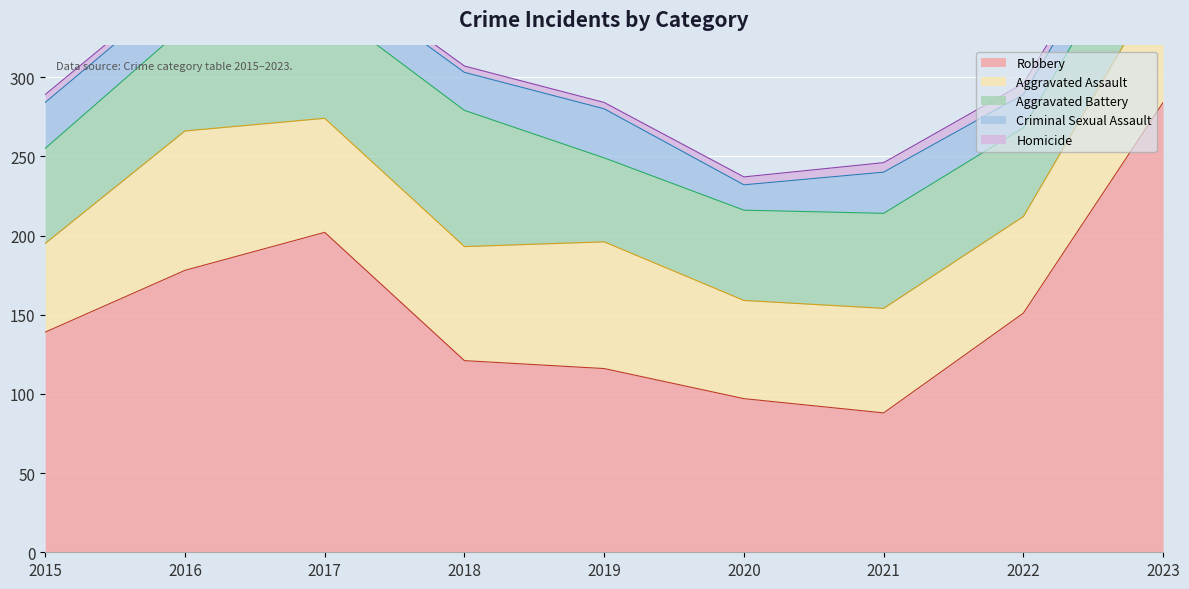

At how many categories does at least one series exceed 231?

1